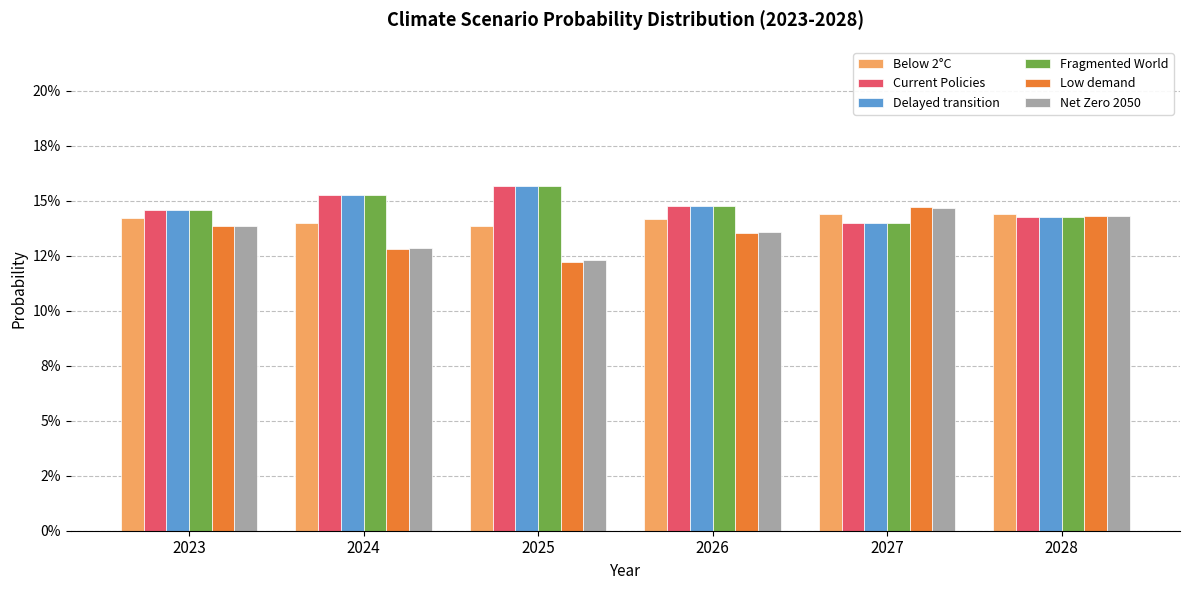

Does the chart contain any negative values?

No